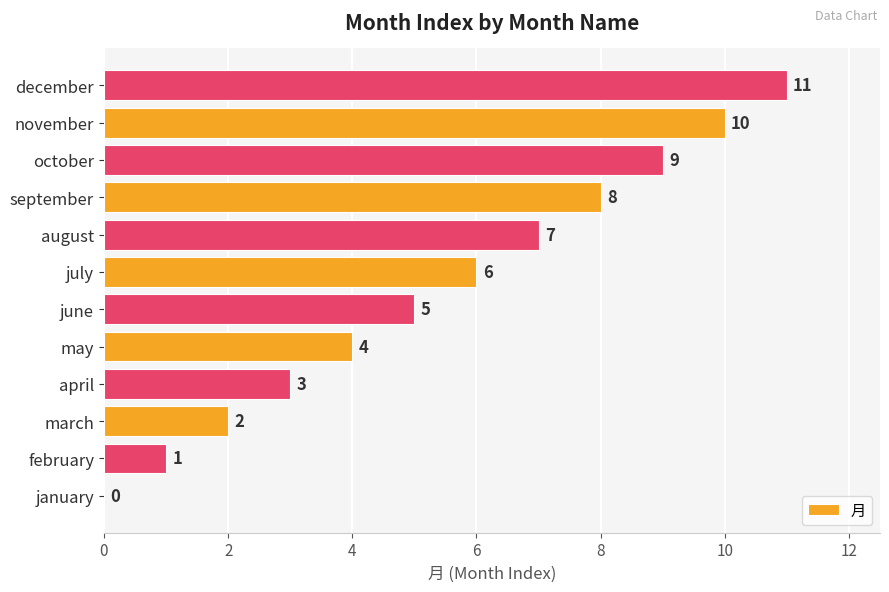

What is the sum of all values?

66